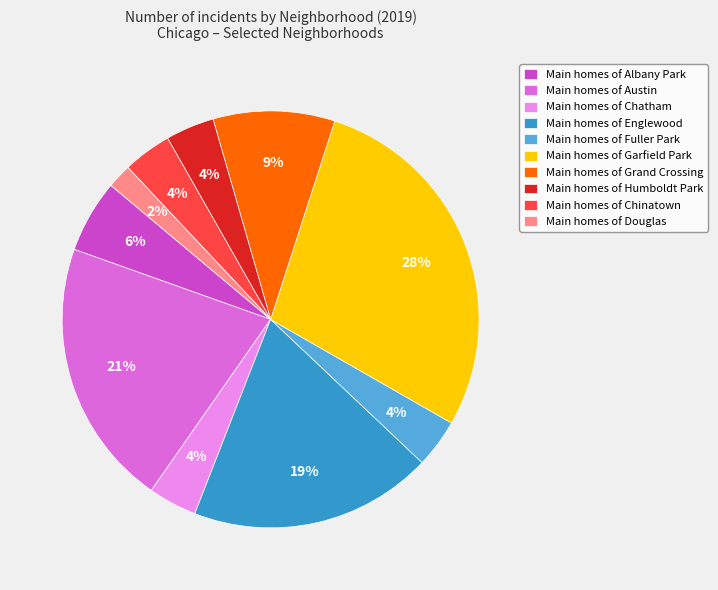

Combined, do Main homes of Grand Crossing and Main homes of Albany Park account for over 50%?

No